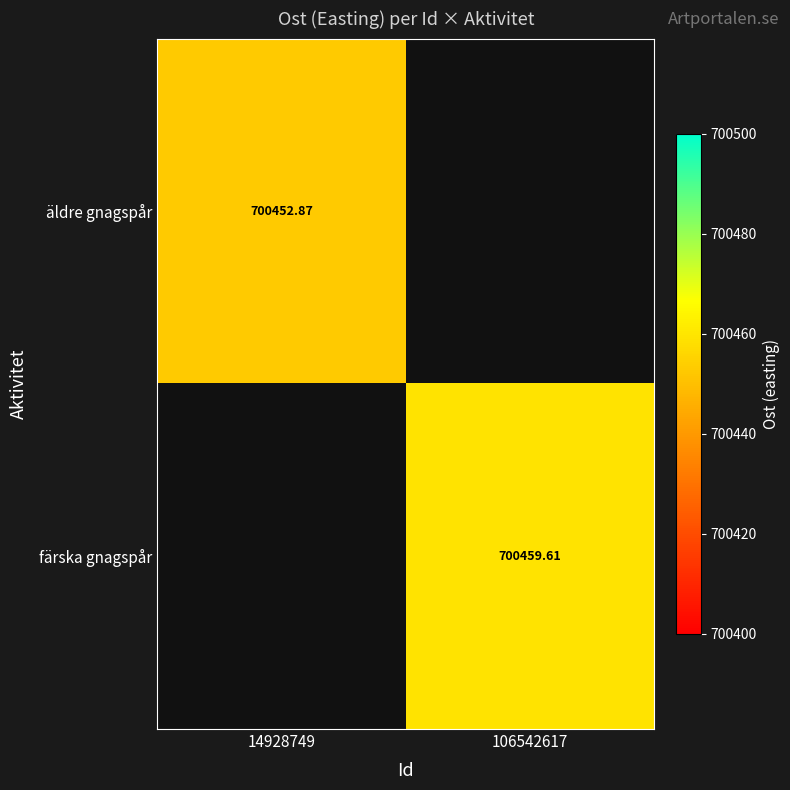

At which label does färska gnagspår reach its minimum?

14928749